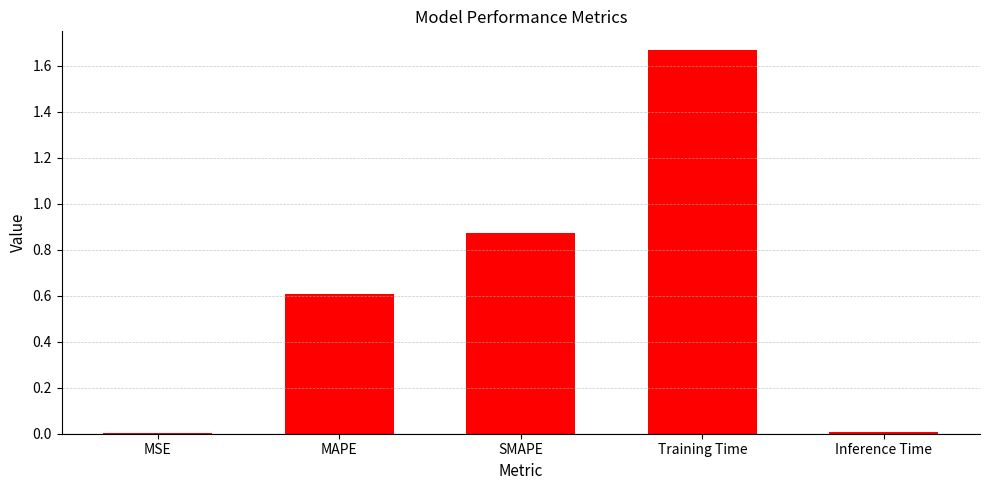

At which category does the chart reach its peak across all series?

Training Time